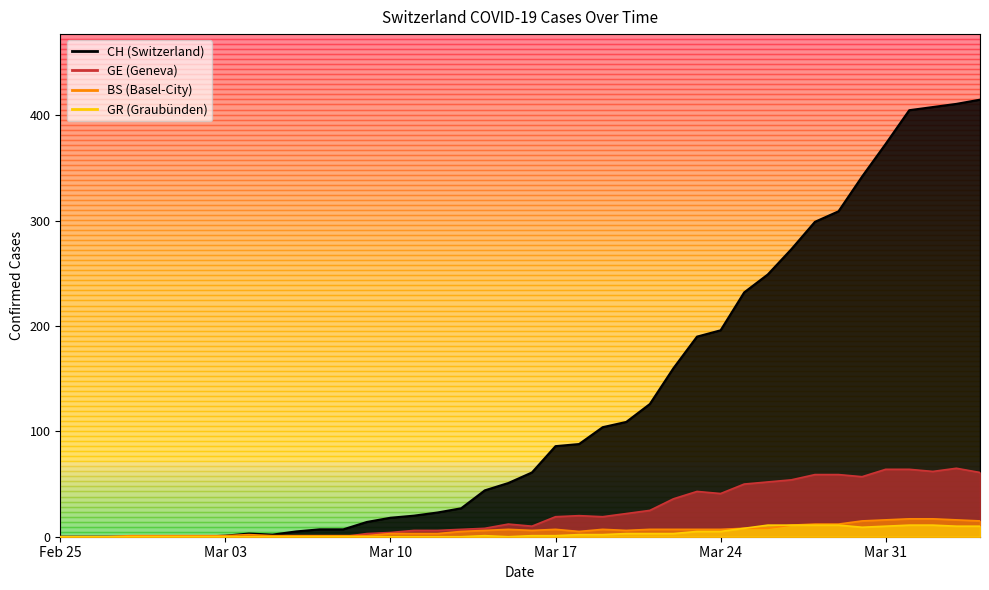

Which series has the widest spread of values?

CH